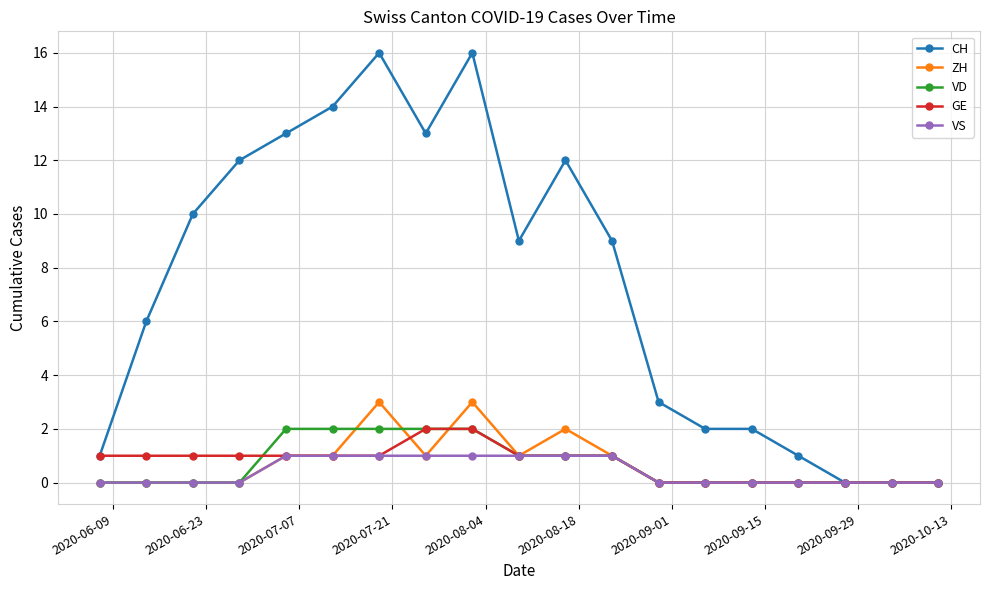

Which series has the largest range (max minus min)?

CH